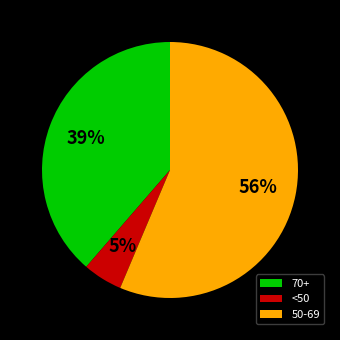

What is the smallest slice in the pie chart?

<50